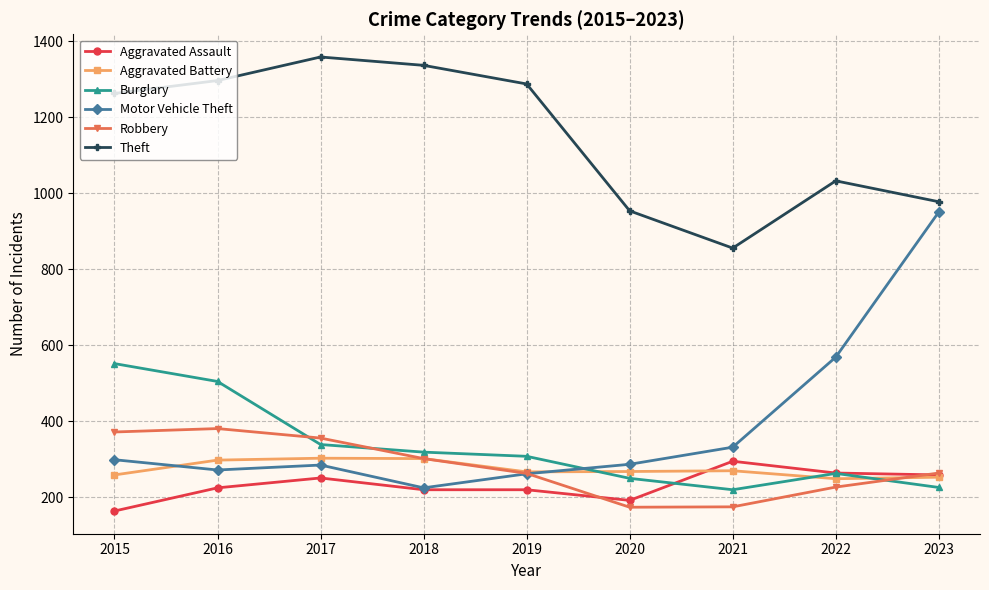

What is the approximate value of Robbery at 2019, to the nearest 50?

250